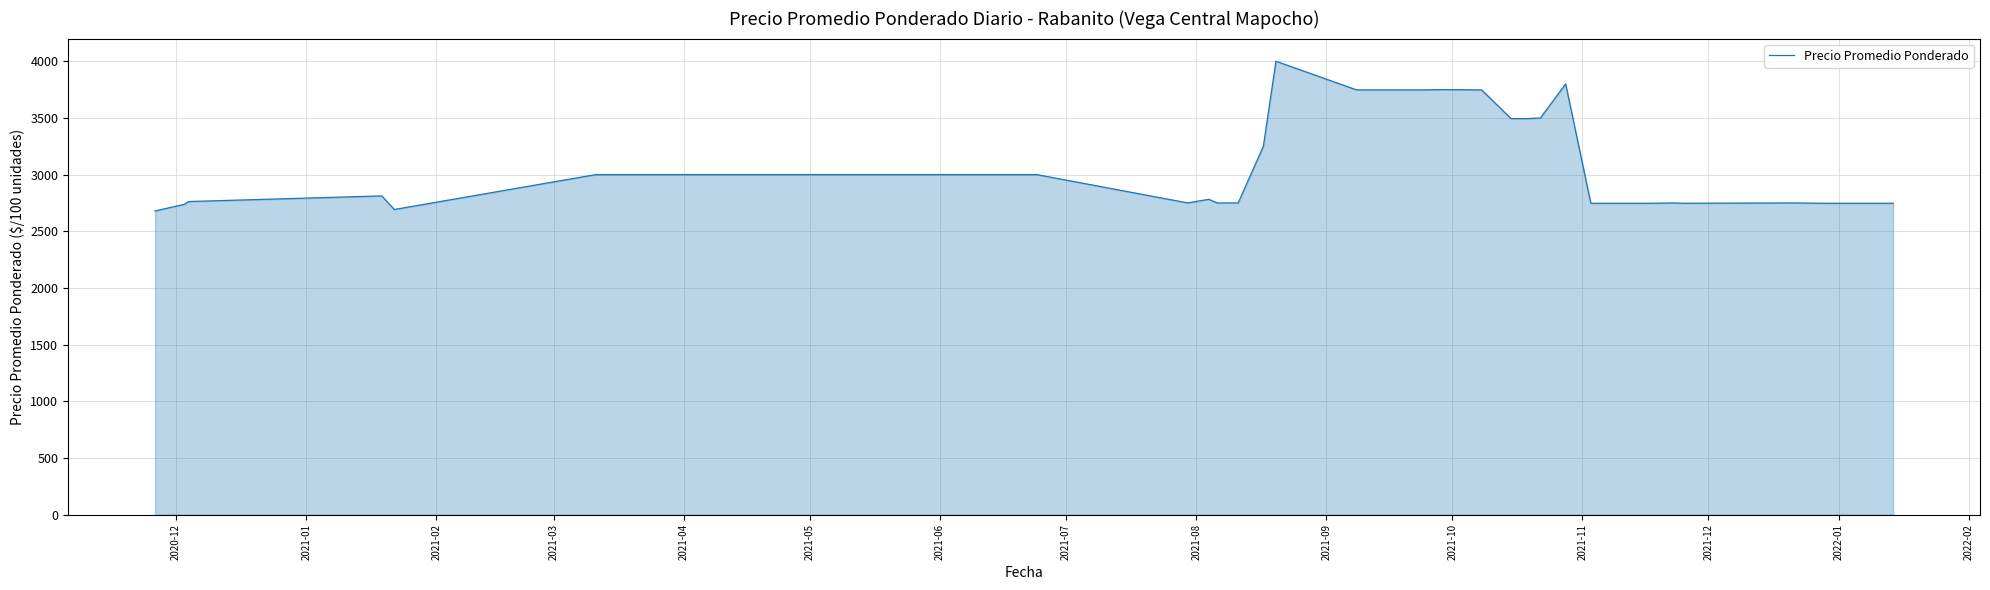

What is the smallest value displayed?

2679